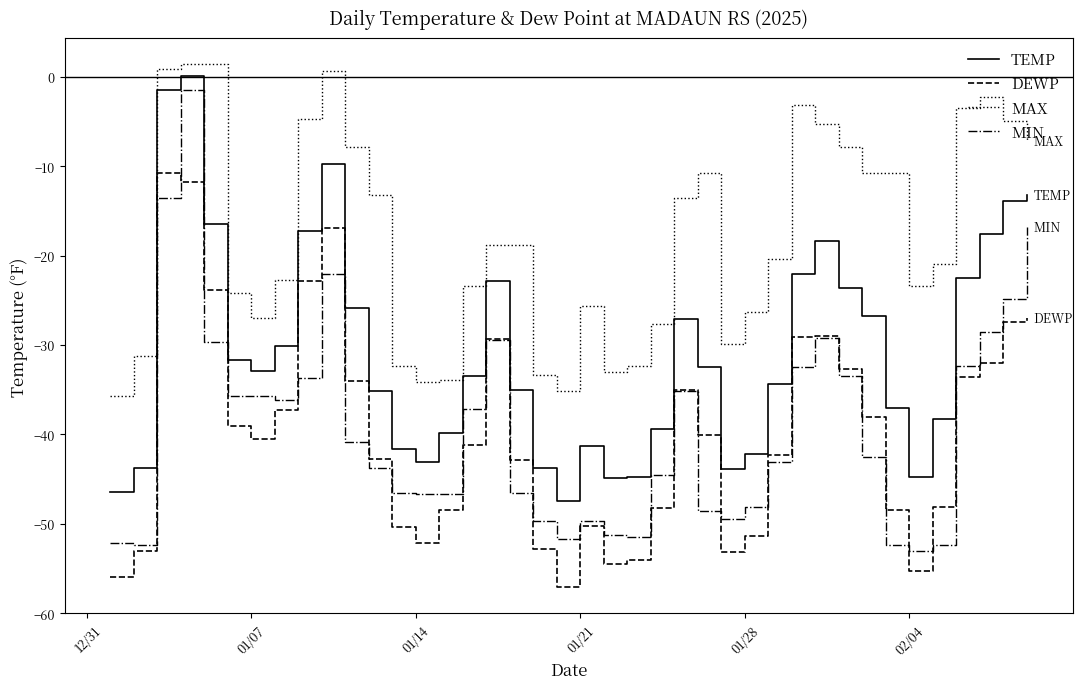

Does the chart display data point markers on the line(s)?

No